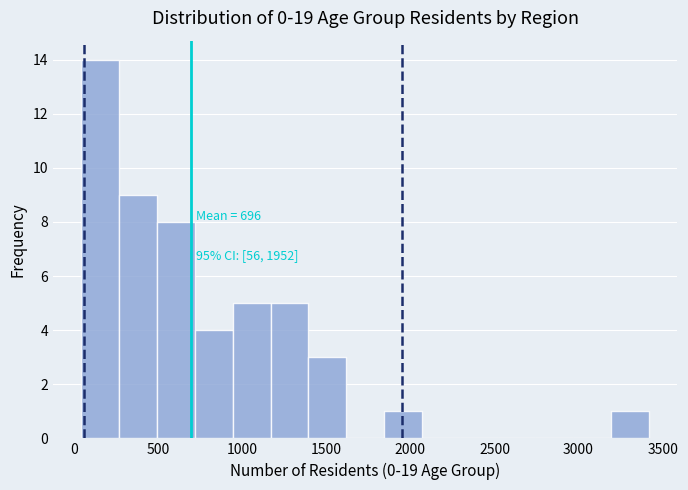

Over which range of the x-axis is the bar tallest?

50 to 250